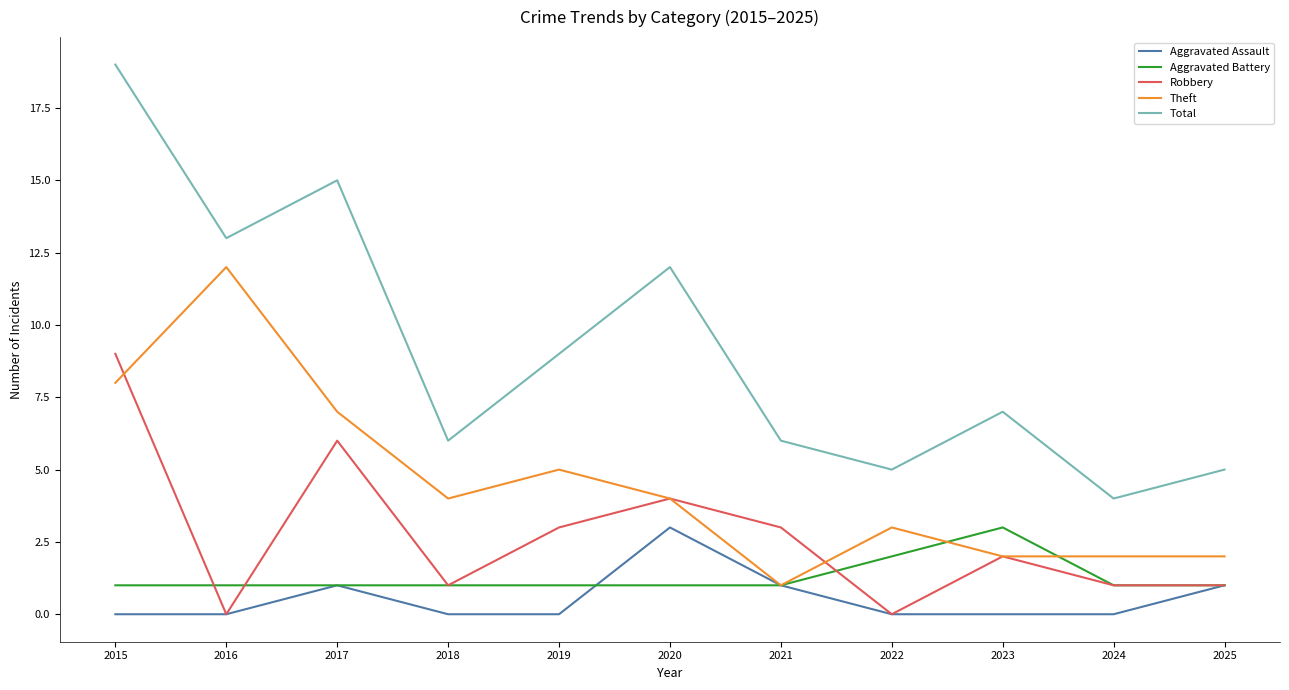

Which label corresponds to the largest value in the chart?

2015